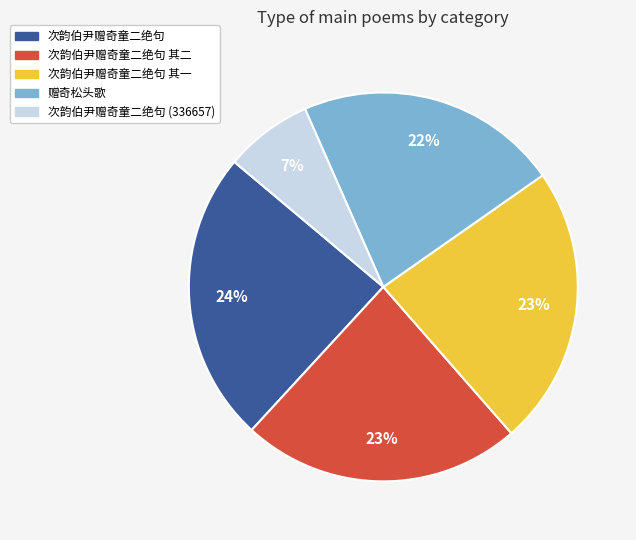

To the nearest percent, what is the difference between the 次韵伯尹赠奇童二绝句 其一 and 次韵伯尹赠奇童二绝句 (336657) slice percentages?

16%